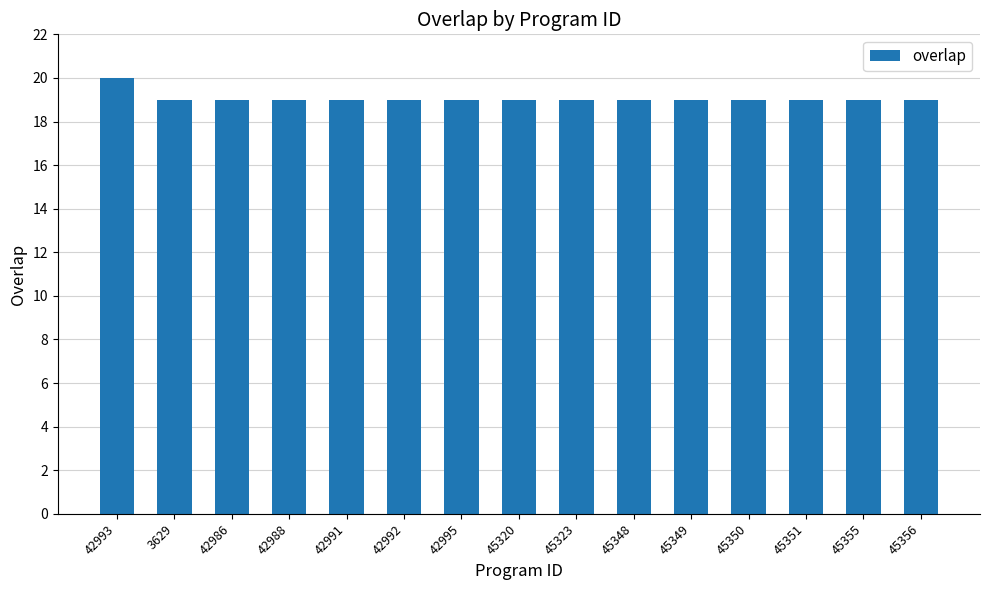

What is the ratio of the value at 42991 to the value at 45349?

1.0